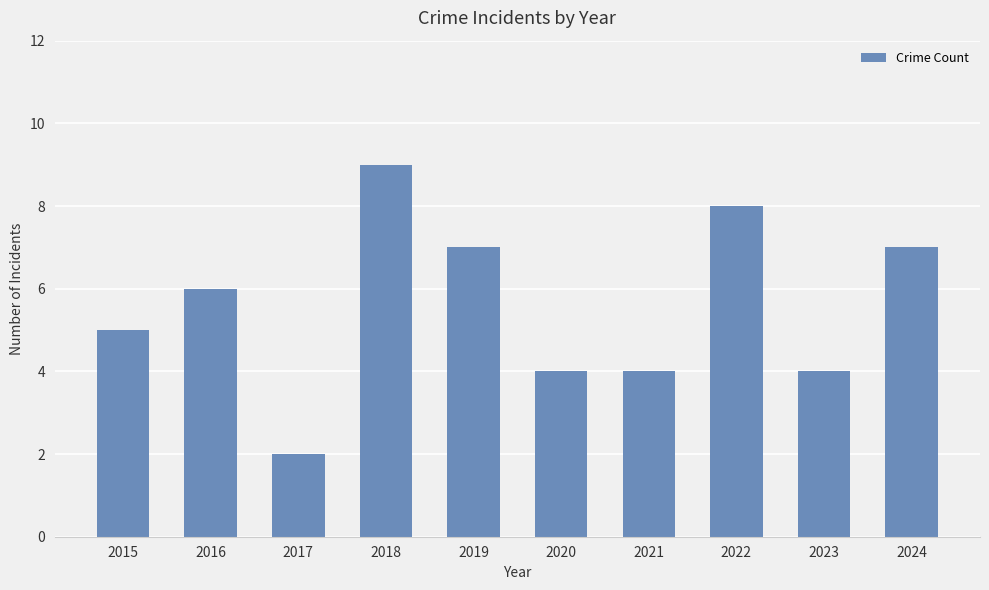

Which label corresponds to the largest value in the chart?

2018